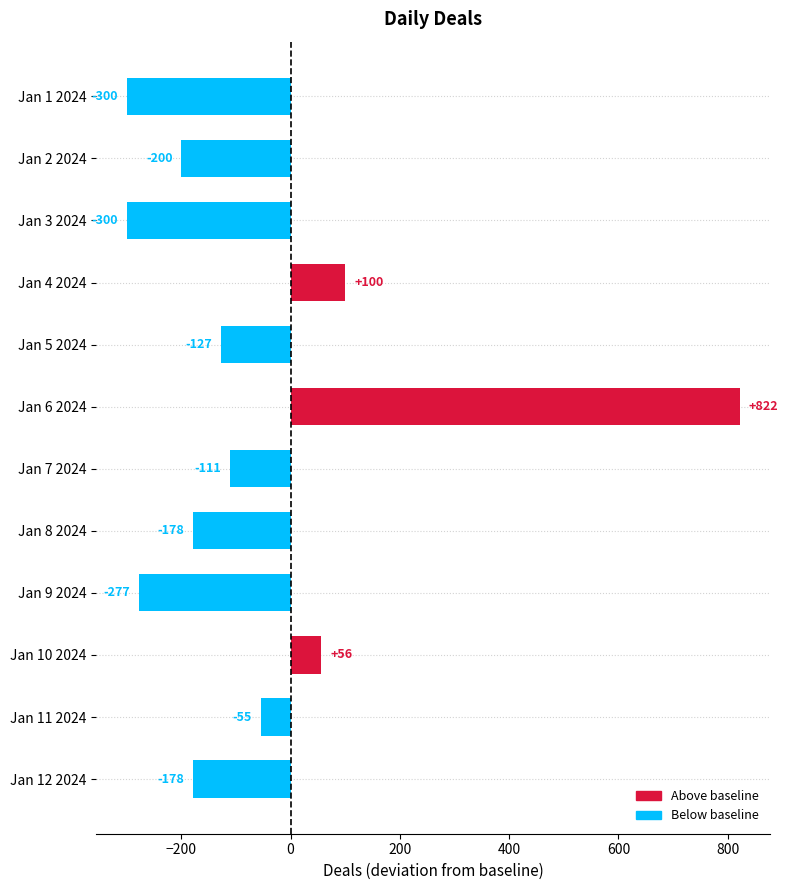

What is the label of the 4th bar from the top?

Jan 4 2024